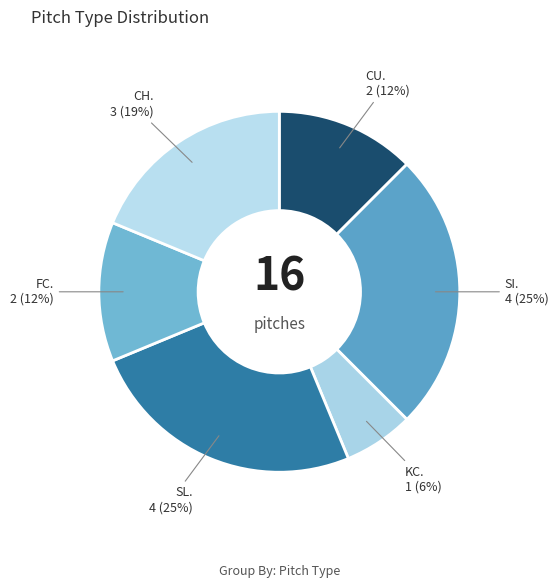

How many segments does this pie chart have?

6